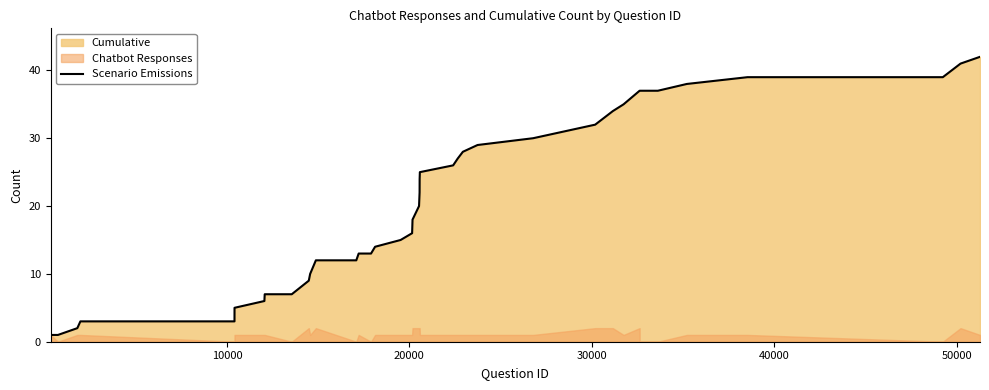

What is the minimum value shown in the chart?

1